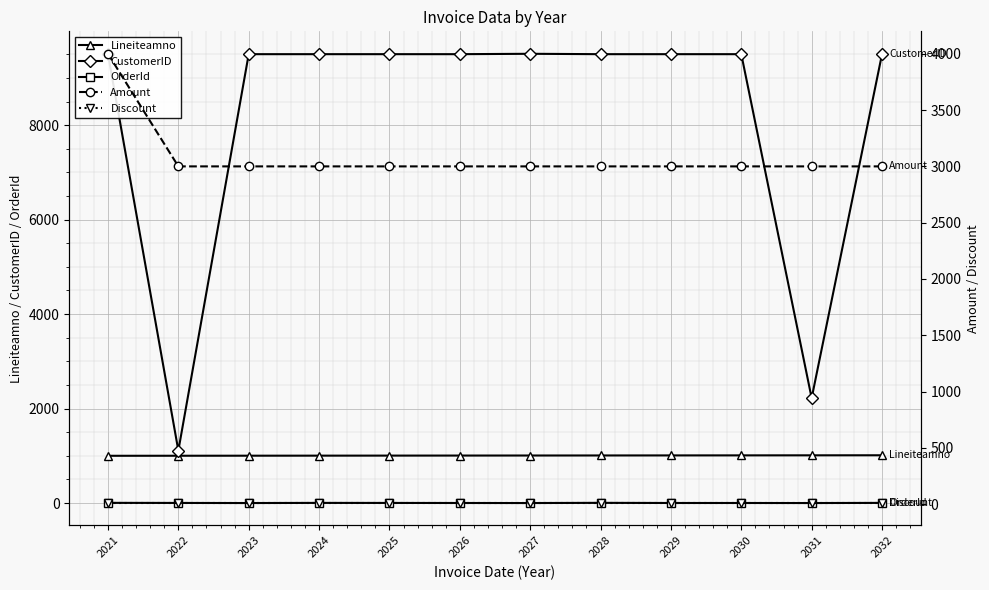

True or false: Amount and OrderId intersect in this chart.

False